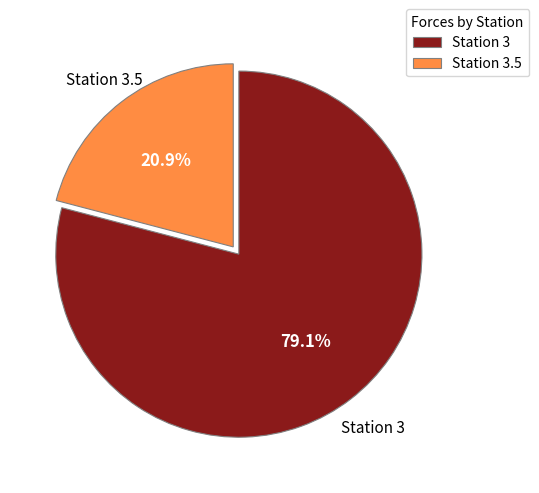

What is the largest slice in the pie chart?

Station 3